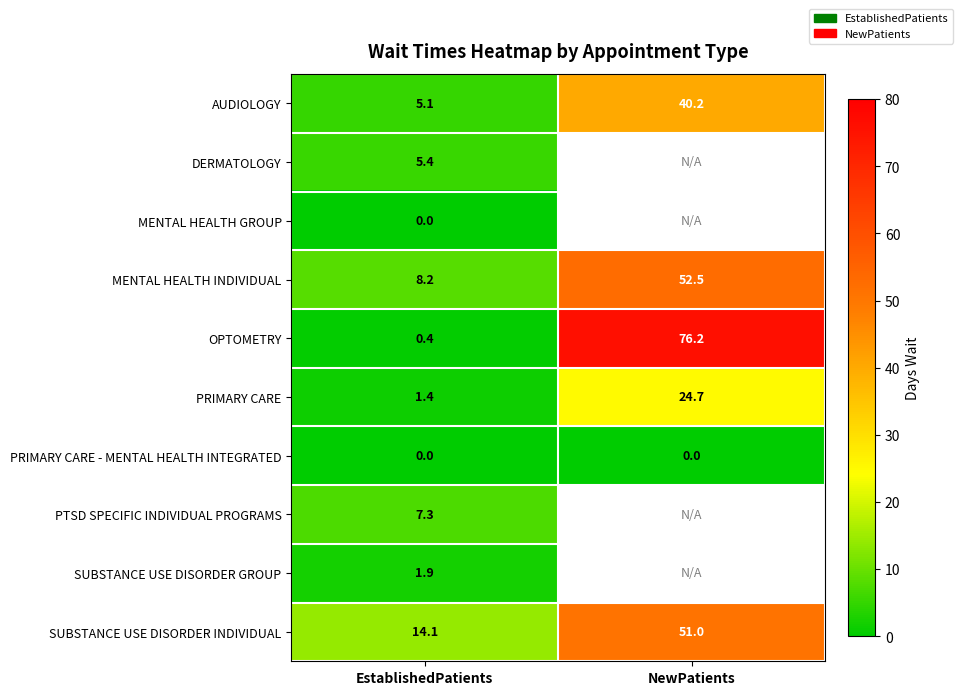

What is the total value across all series at EstablishedPatients?

43.8